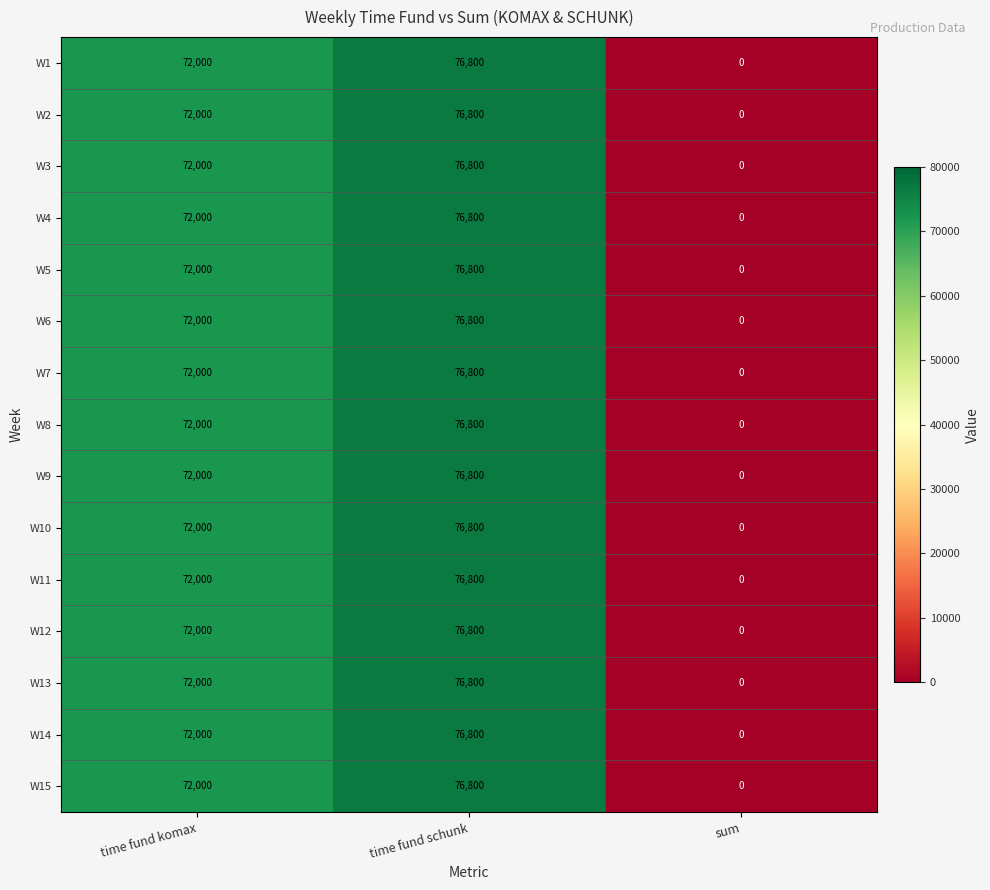

At how many categories does at least one series exceed 48942?

2